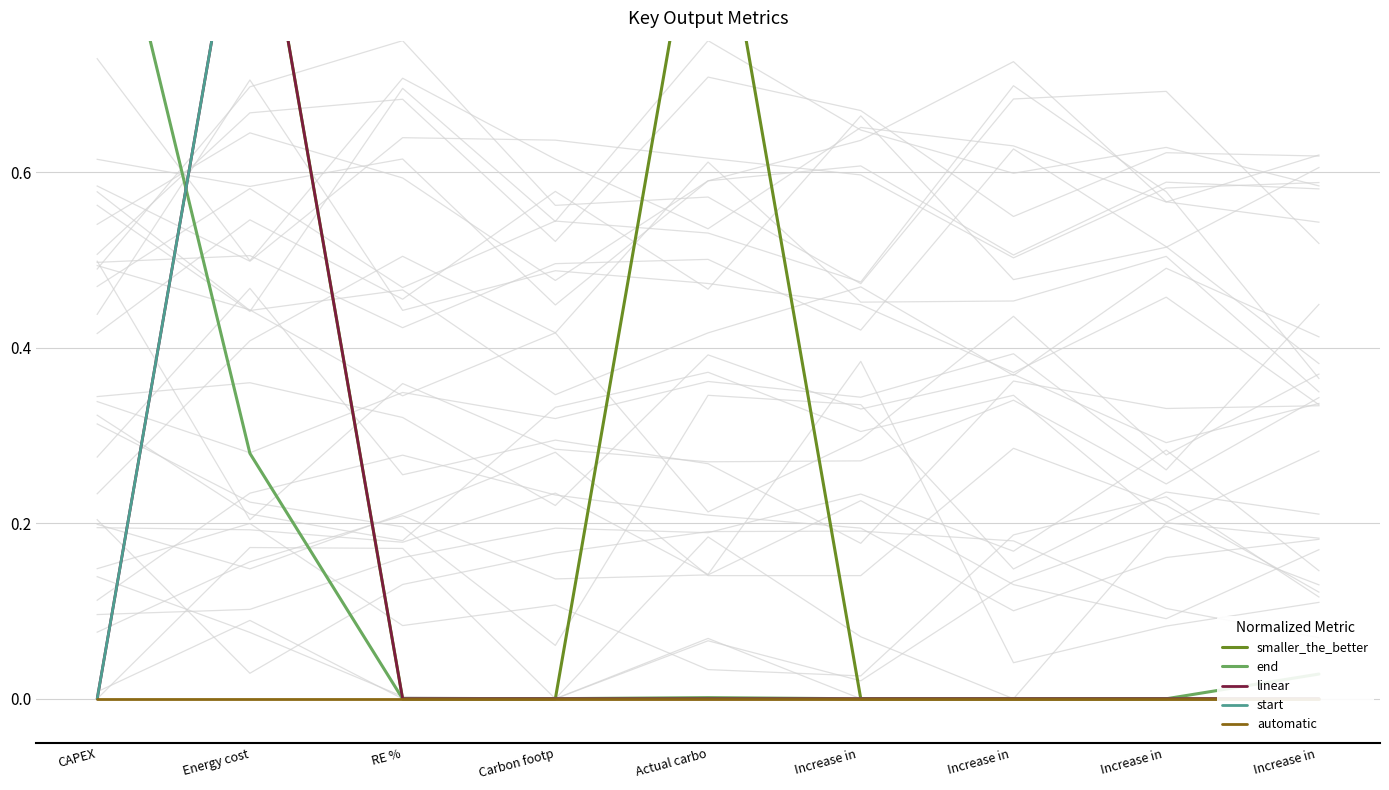

True or false: linear and start cross at least once.

False